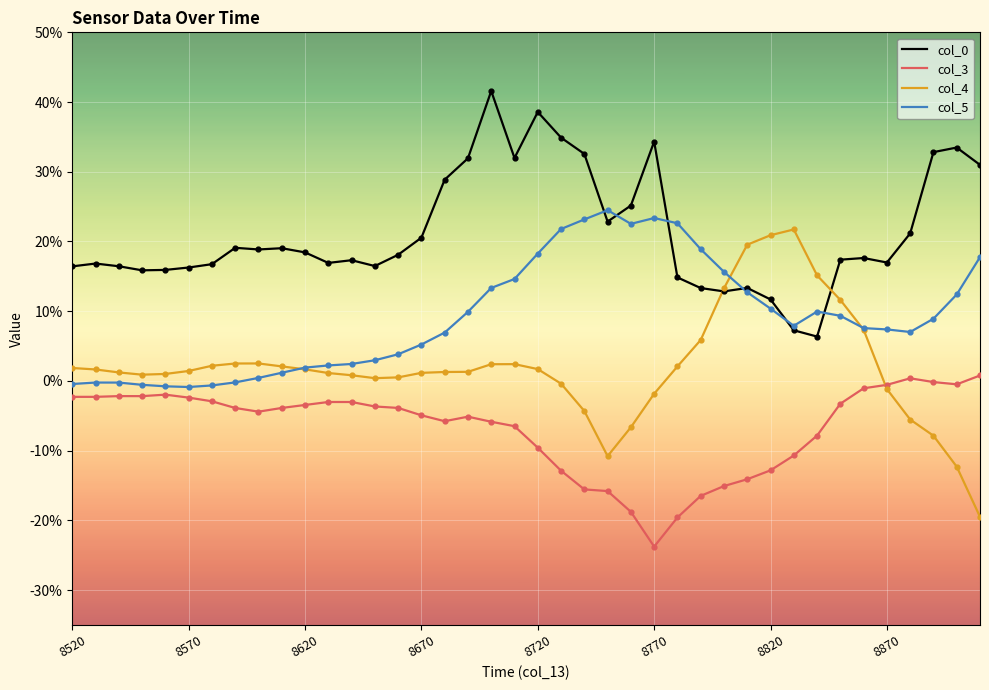

Does the chart have visible grid lines?

Yes